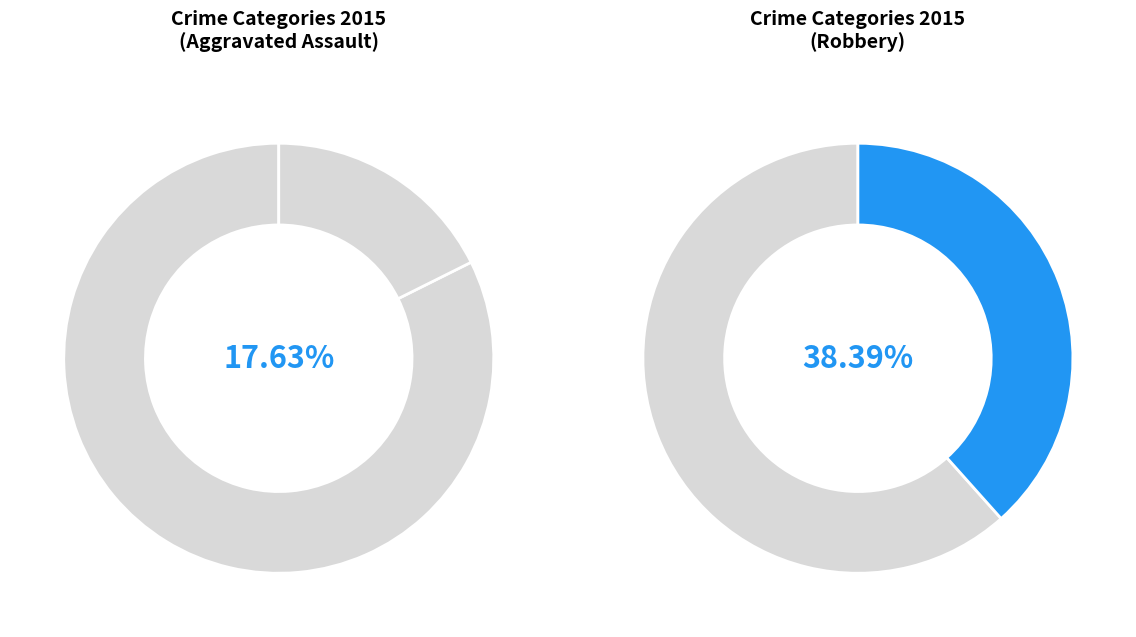

To the nearest percent, what percentage of the pie is Aggravated Assault?

18%